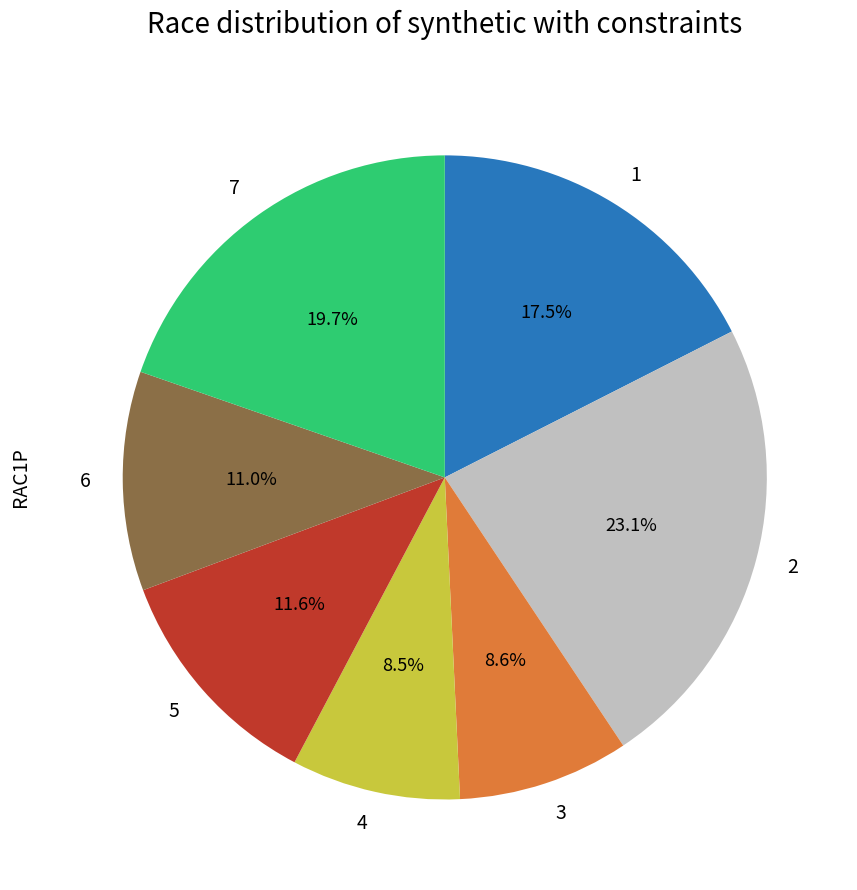

Count the number of slices in the pie.

7